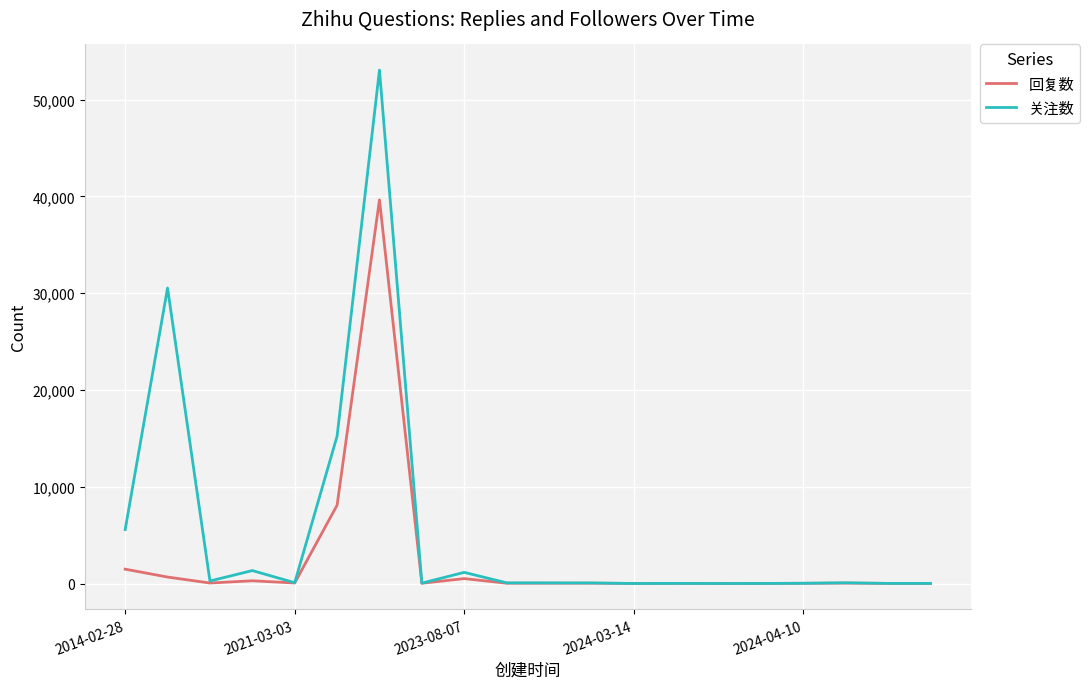

Which series has the largest total across all categories?

关注数